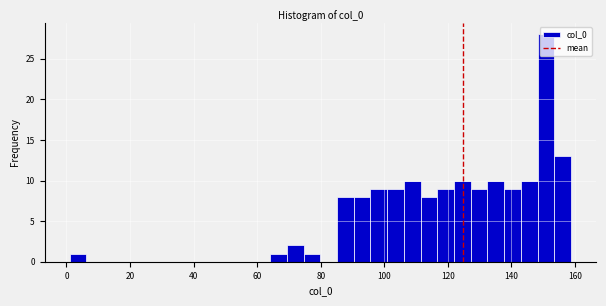

Read against the x-axis, roughly where is the centre of the tallest bar?

150